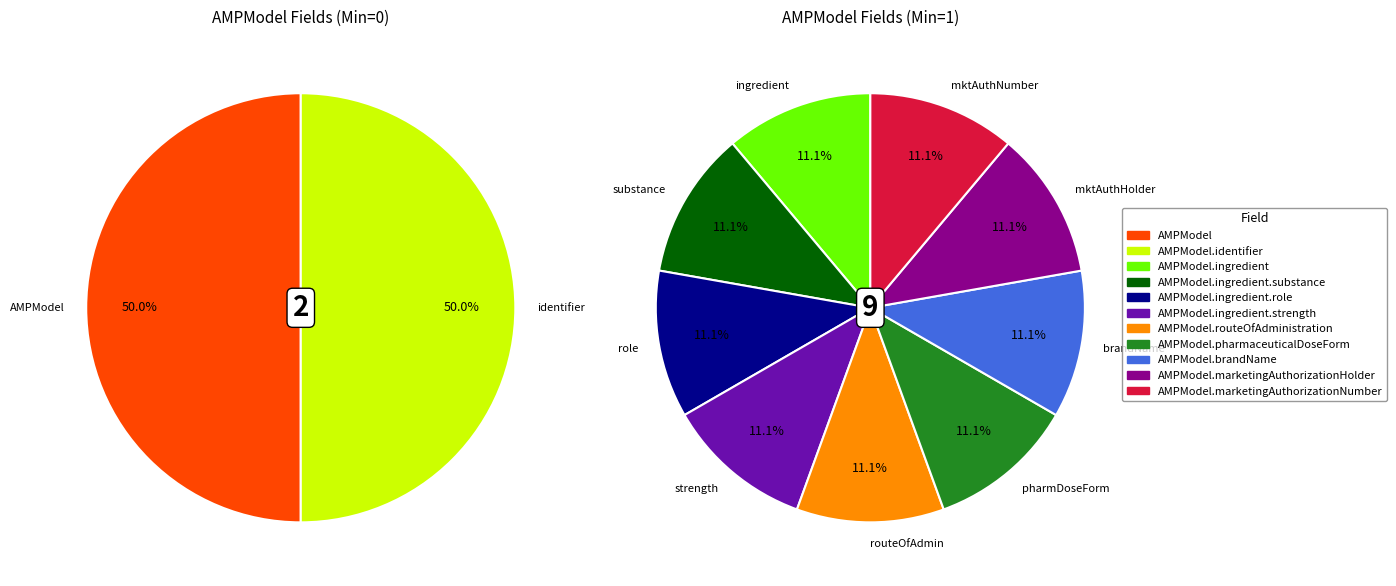

How many slices are in this pie chart?

11